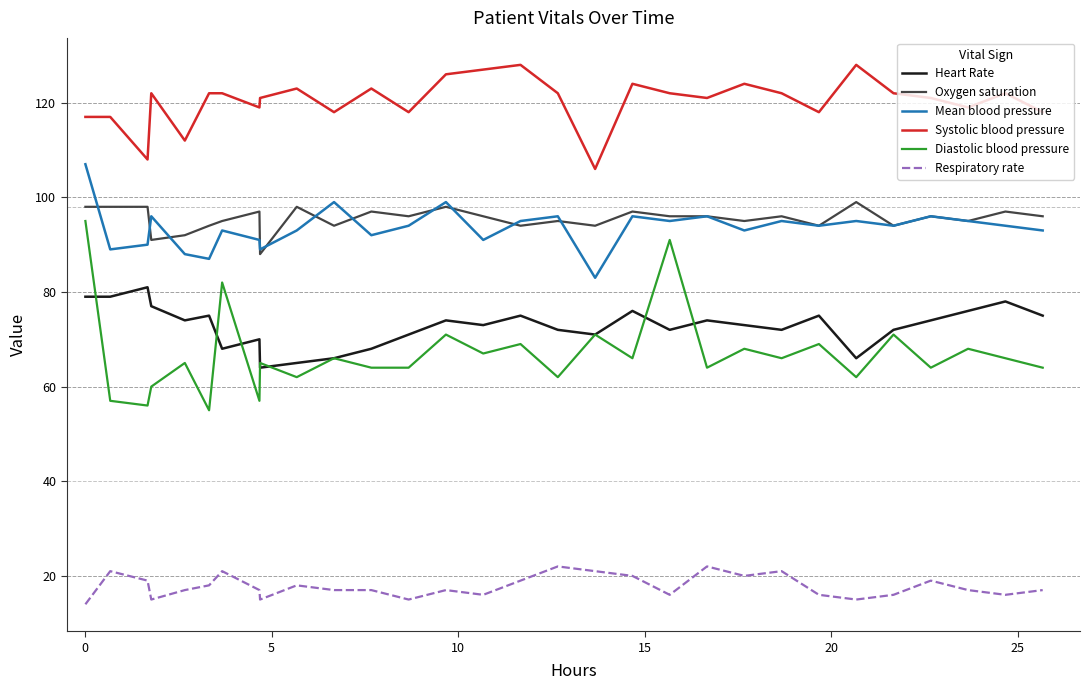

What is the difference between the maximum and minimum values in the Respiratory rate series?

8